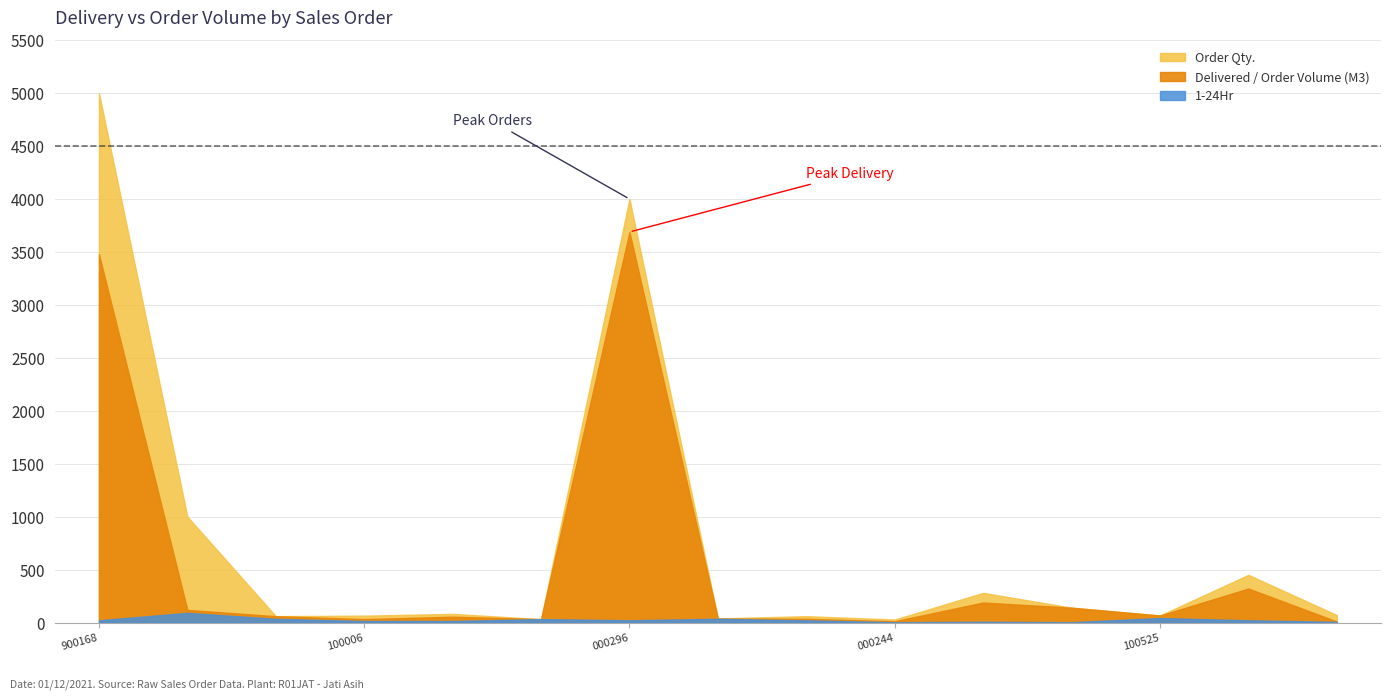

Which series has the largest range (max minus min)?

Order Qty.